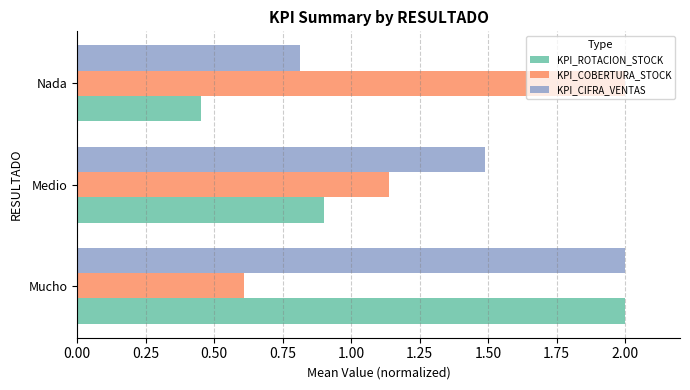

How many KPI_CIFRA_VENTAS values are between 0 and 2?

3